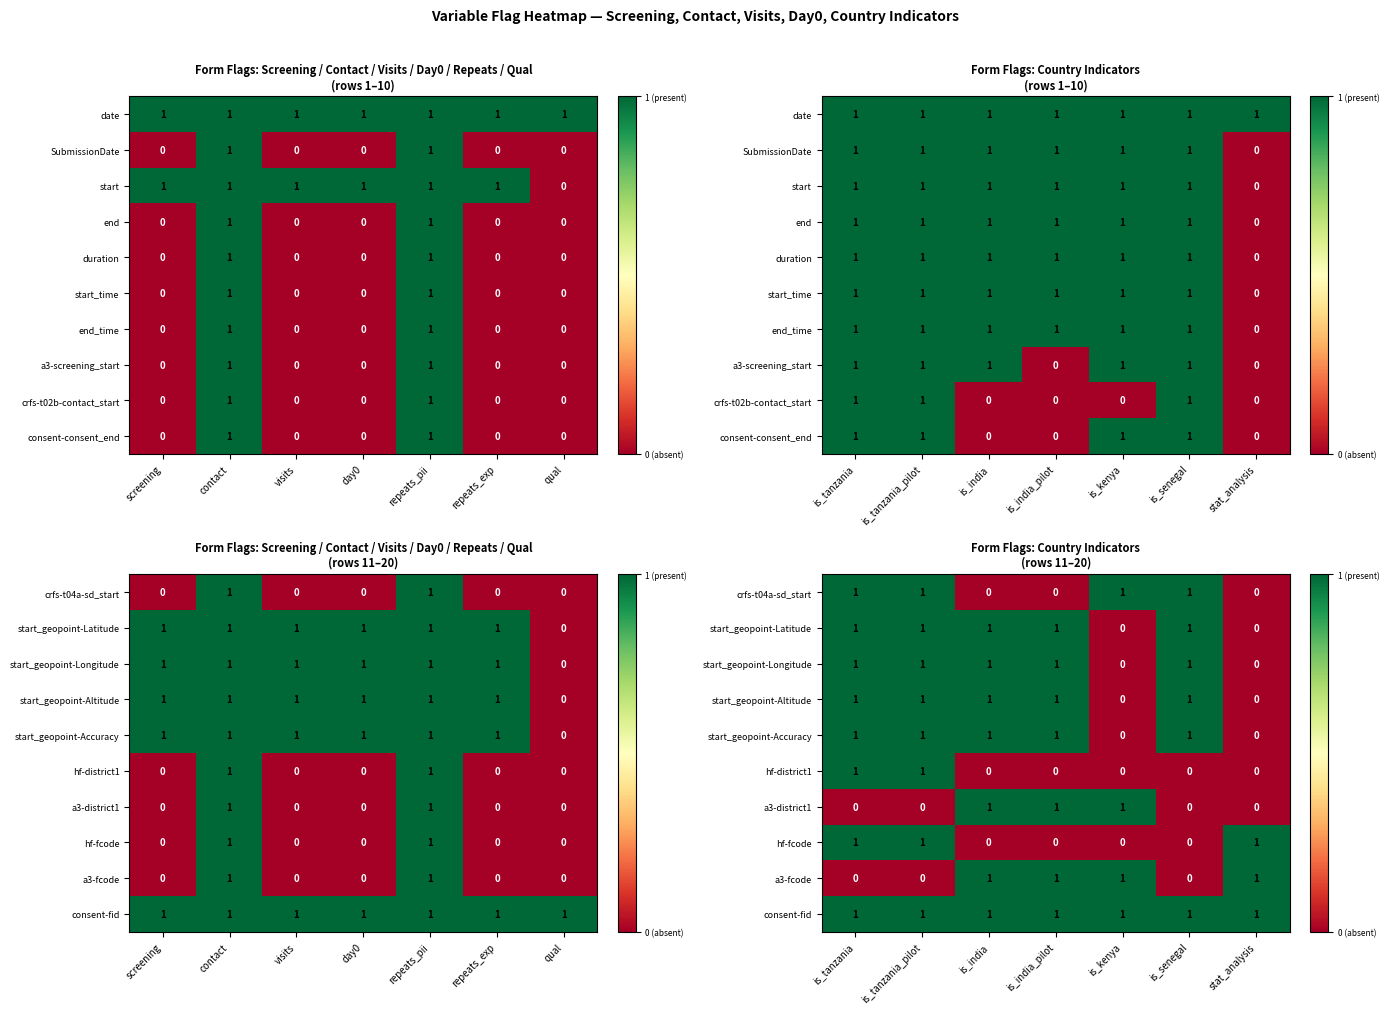

What is the difference between the highest and lowest values at stat_analysis?

1